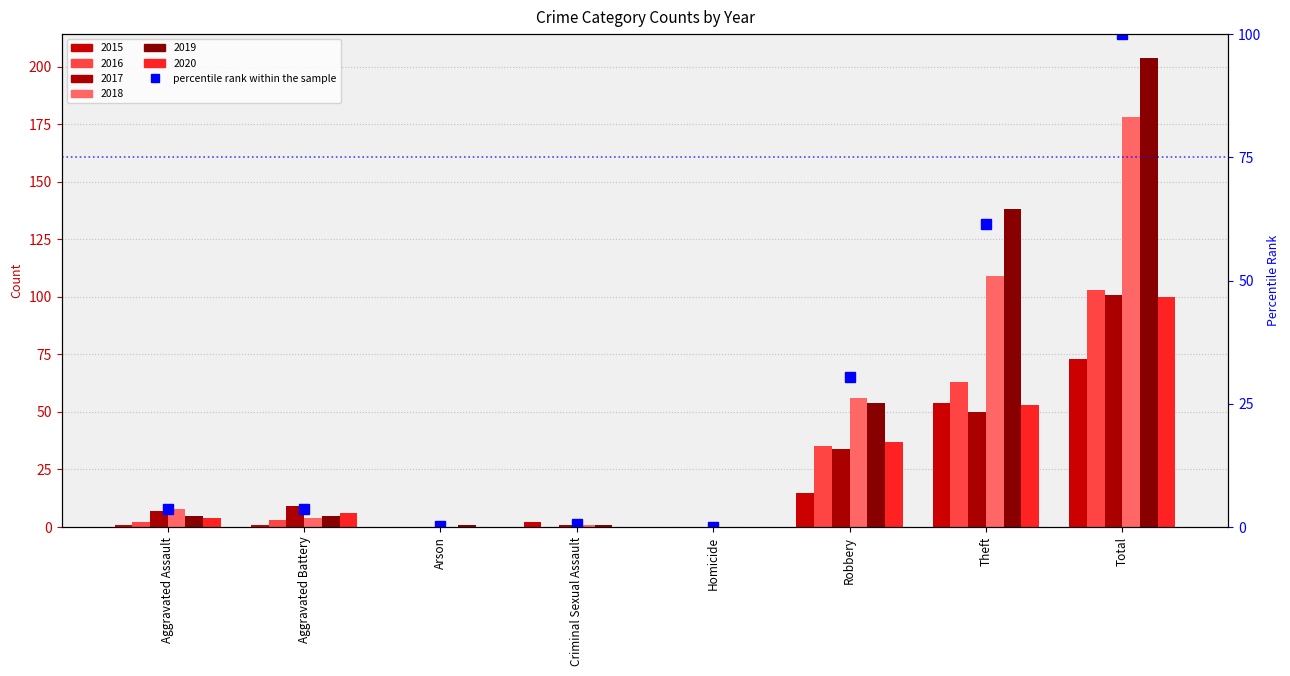

Is it true that the value at Criminal Sexual Assault is 0.7?

True